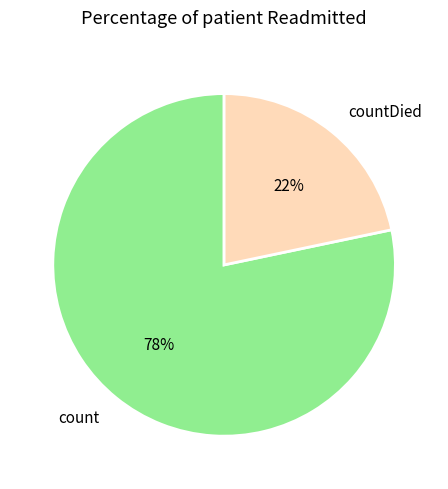

Which category has the biggest portion of the pie?

count